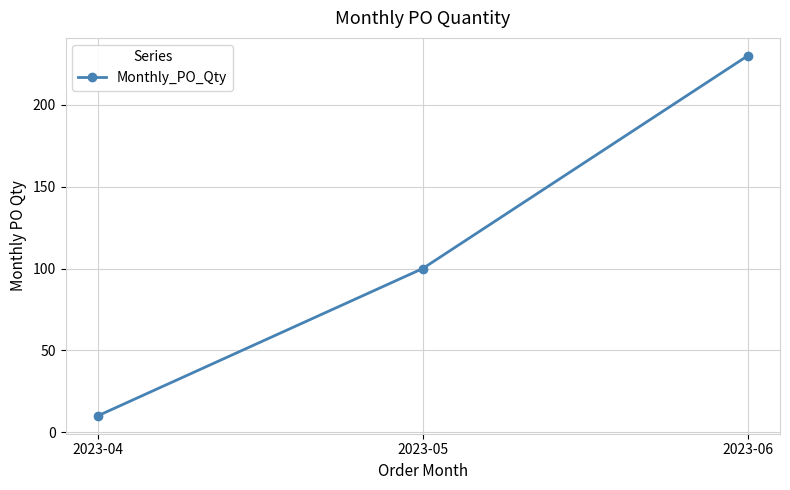

How many values are between 10 and 230?

3